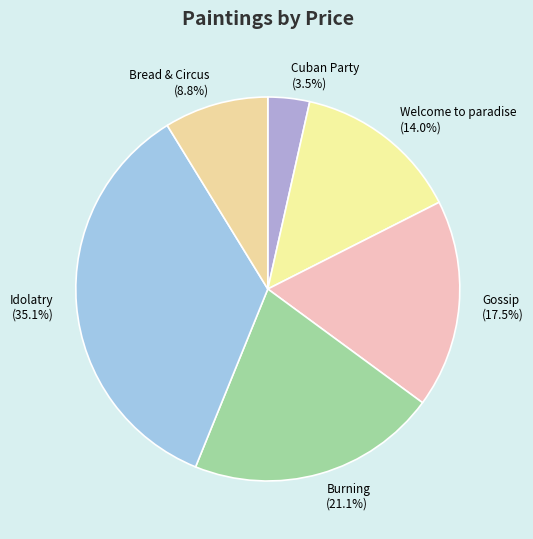

To the nearest percent, what is the difference between the largest and smallest slice percentages?

32%